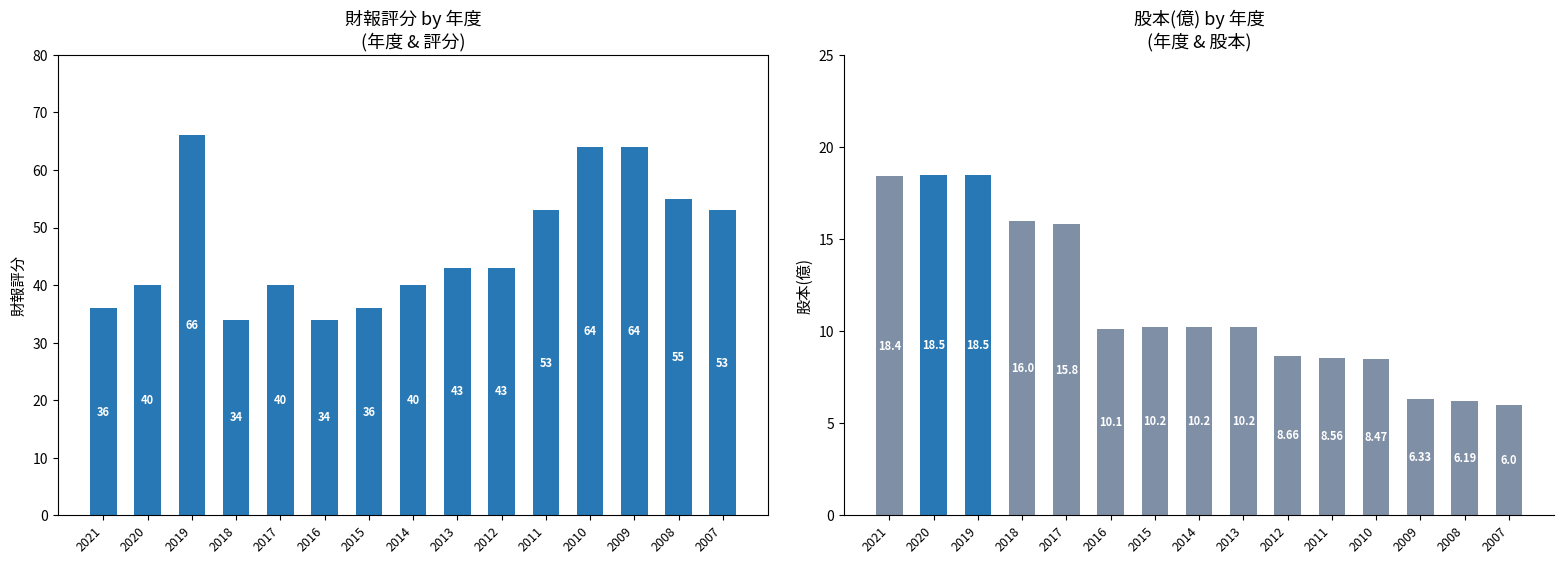

At 2013, list the series in order from smallest to largest.

股本(億), 財報評分